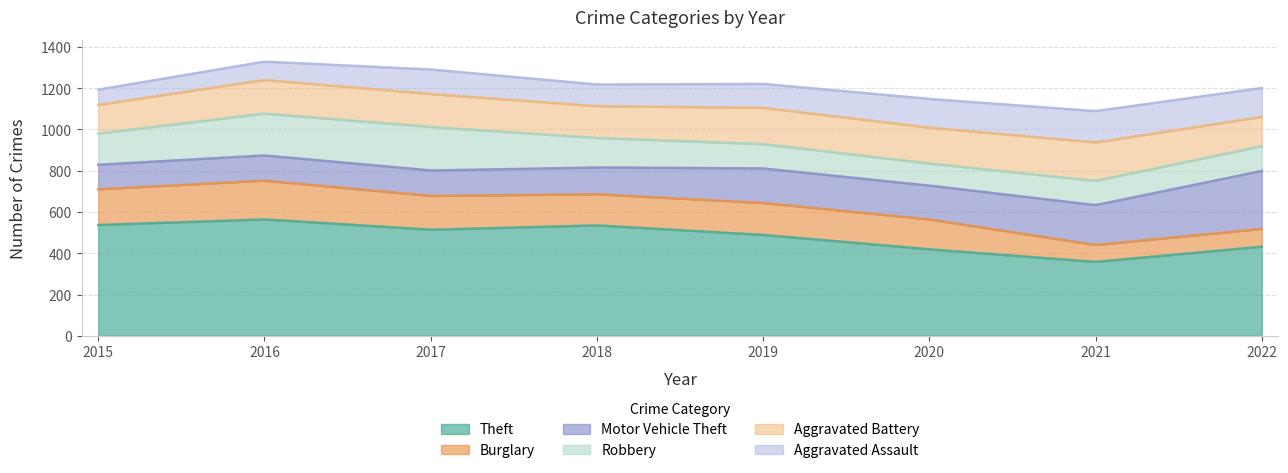

At which category is the sum across all series the highest?

2016